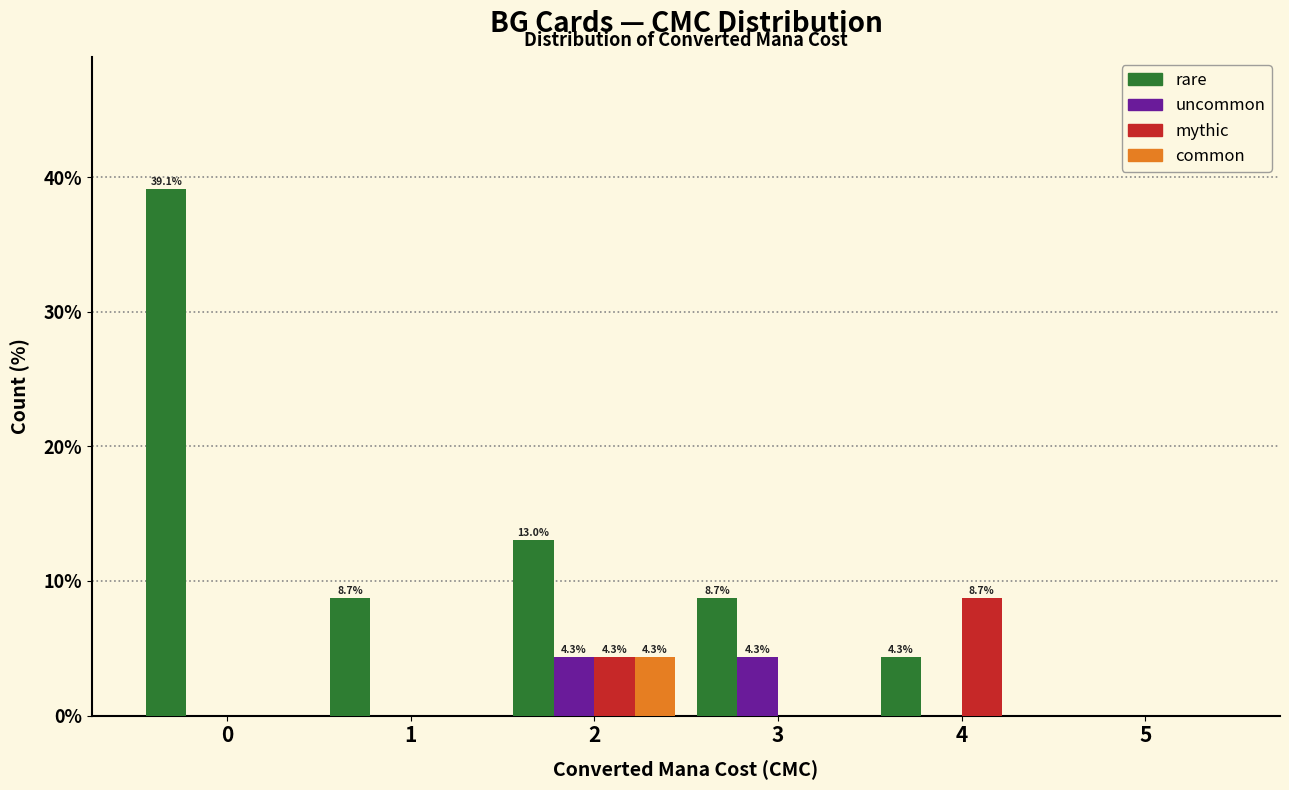

In the mythic series, which range on the x-axis has the tallest bar?

3.5 to 4.5